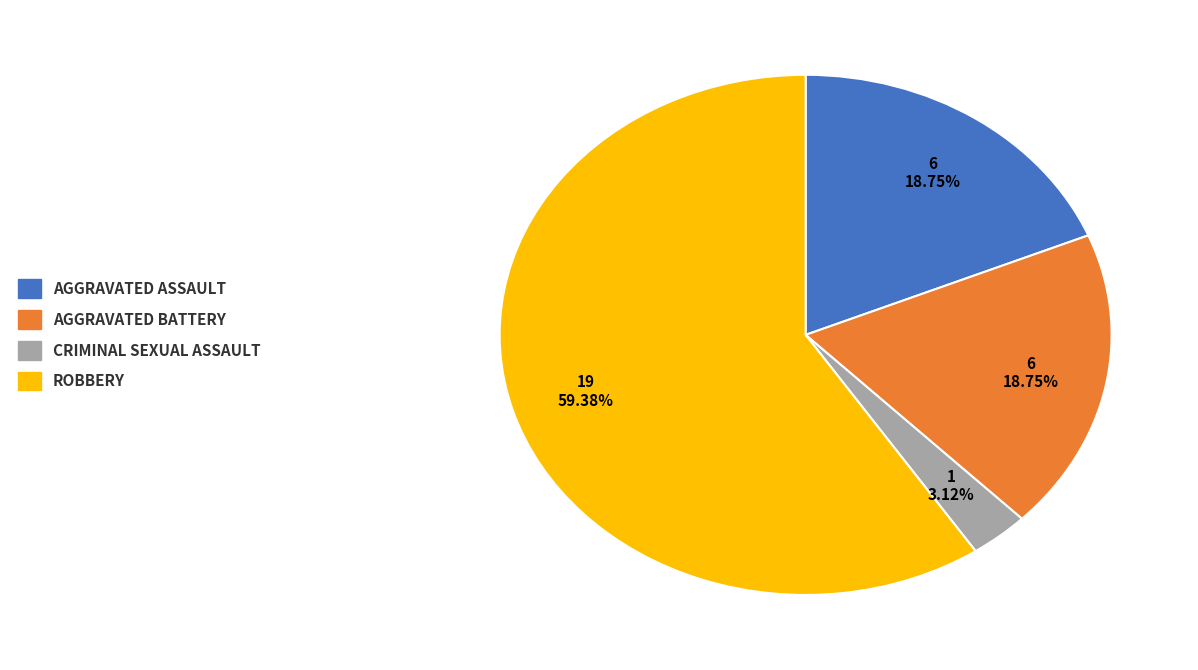

Is there a majority slice in this chart?

Yes